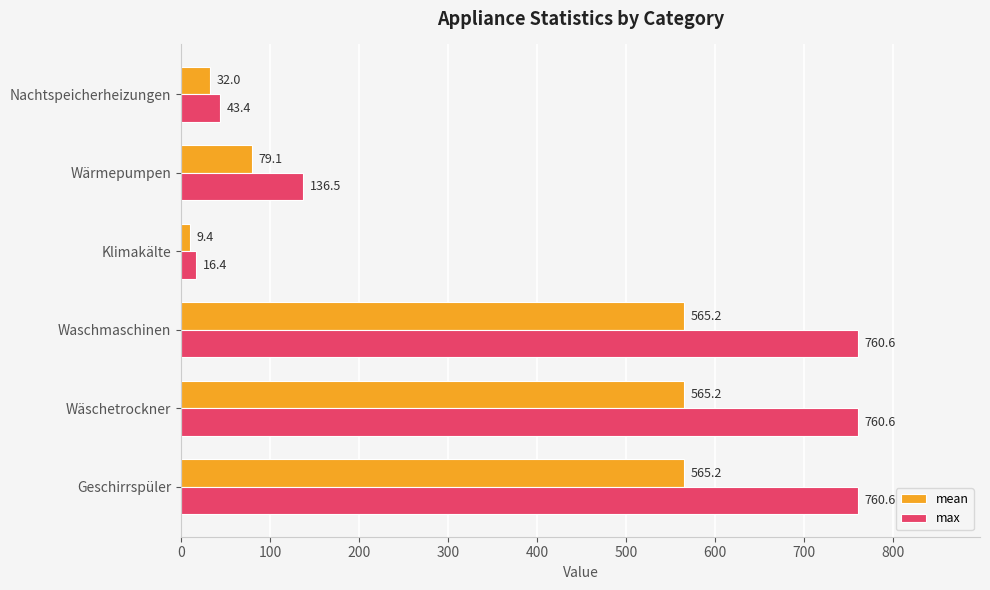

Which series has the largest total across all categories?

max